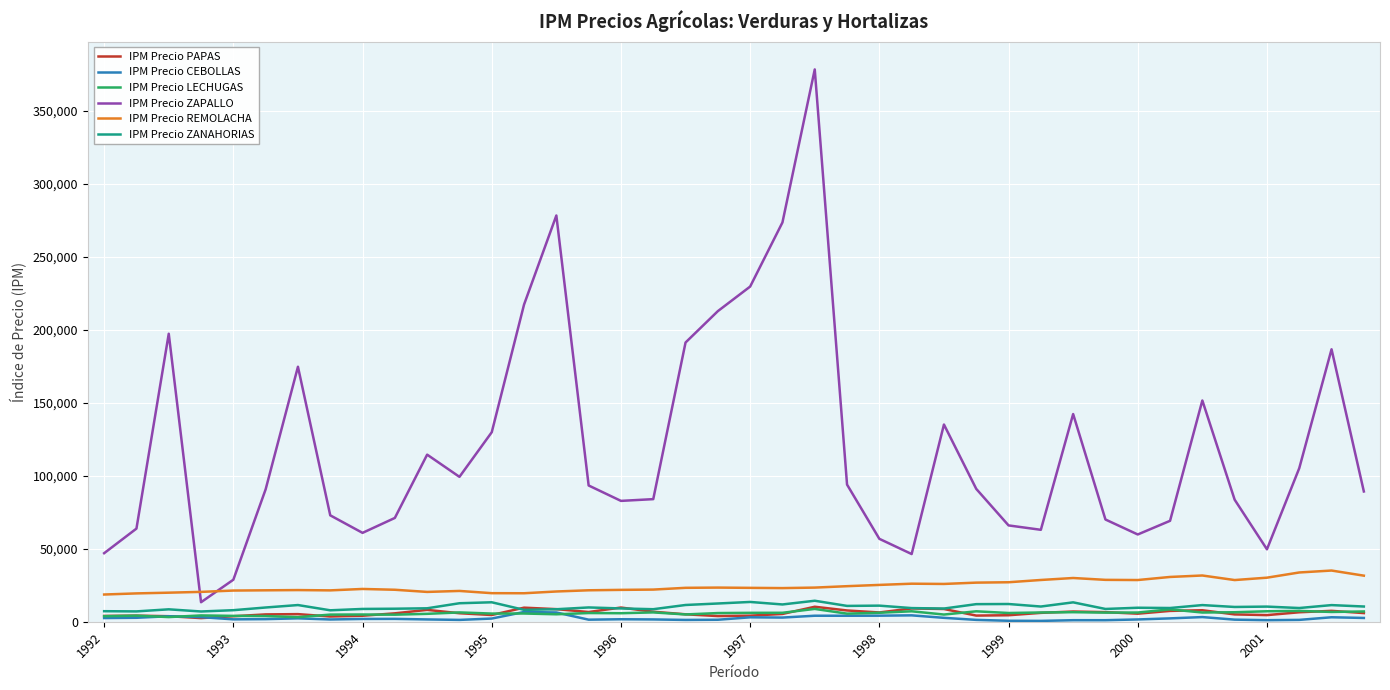

How many times do IPM Precio ZAPALLO and IPM Precio REMOLACHA cross each other?

2